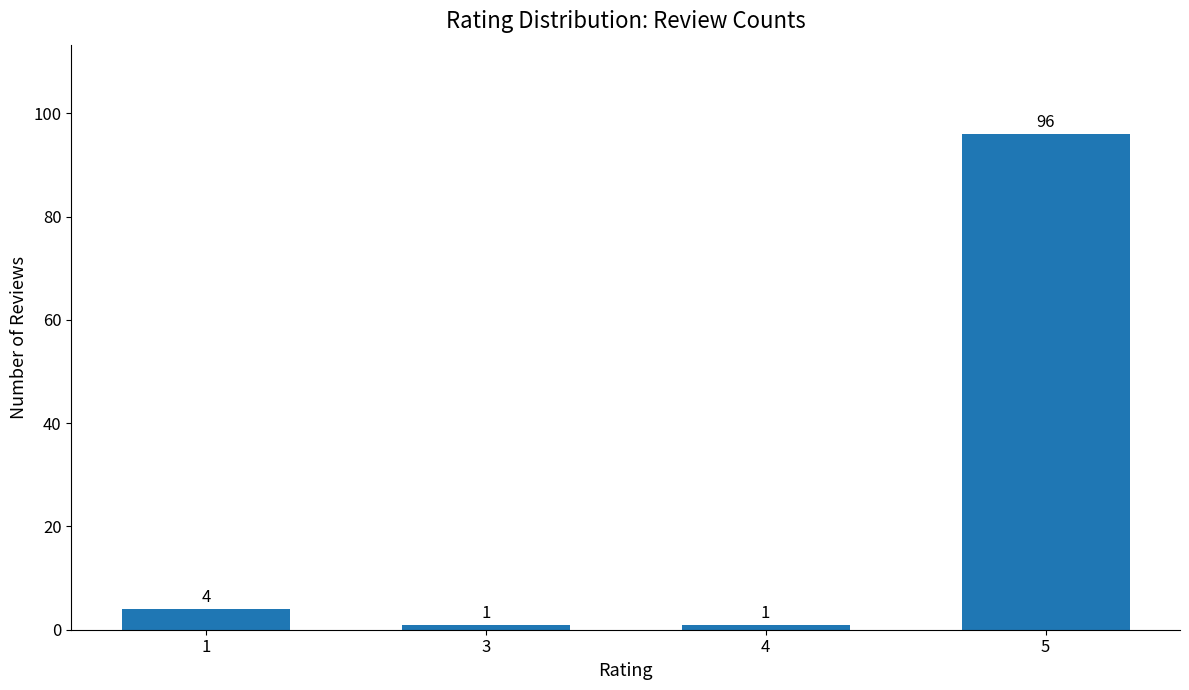

What is the change in value from 1 to 4?

-3